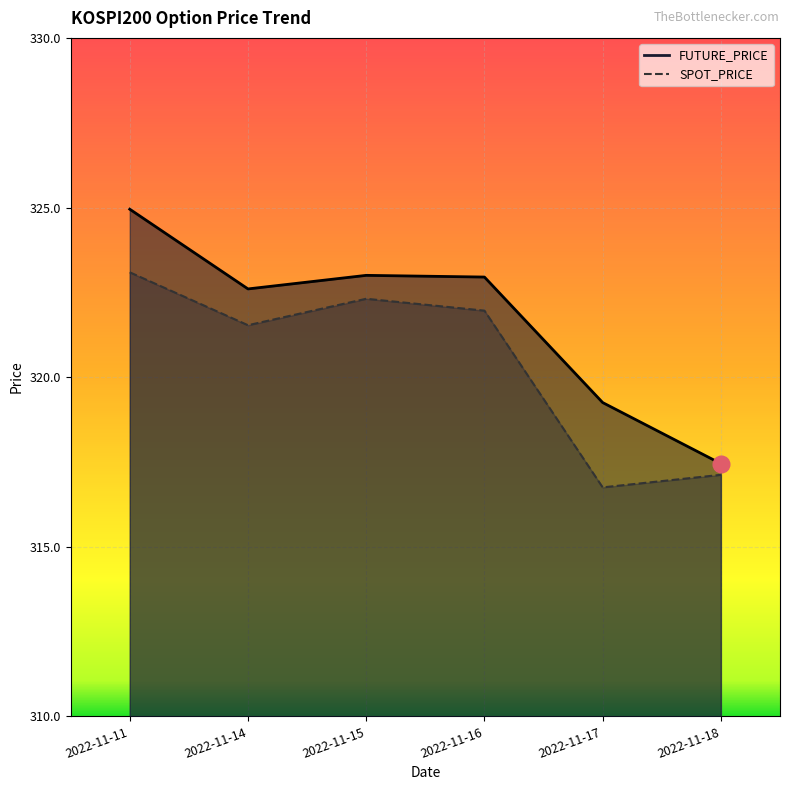

What is the total value across all series at 2022-11-11?

648.0